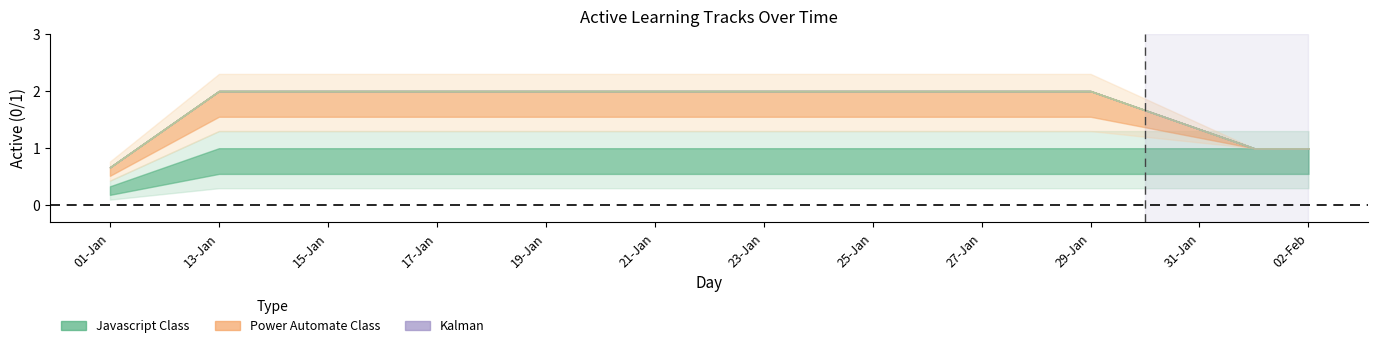

What is the total value across all series at 27-Jan?

2